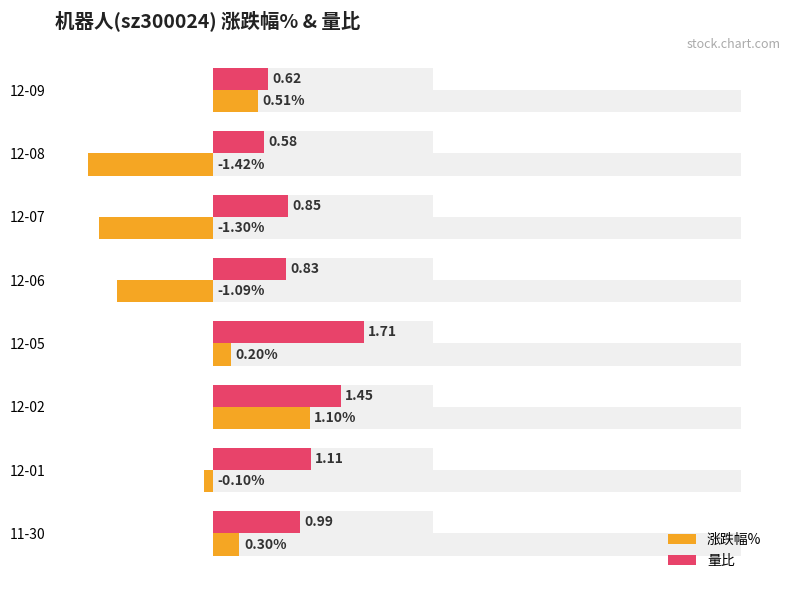

What is the difference between the maximum and second lowest values in the 量比 series?

1.1